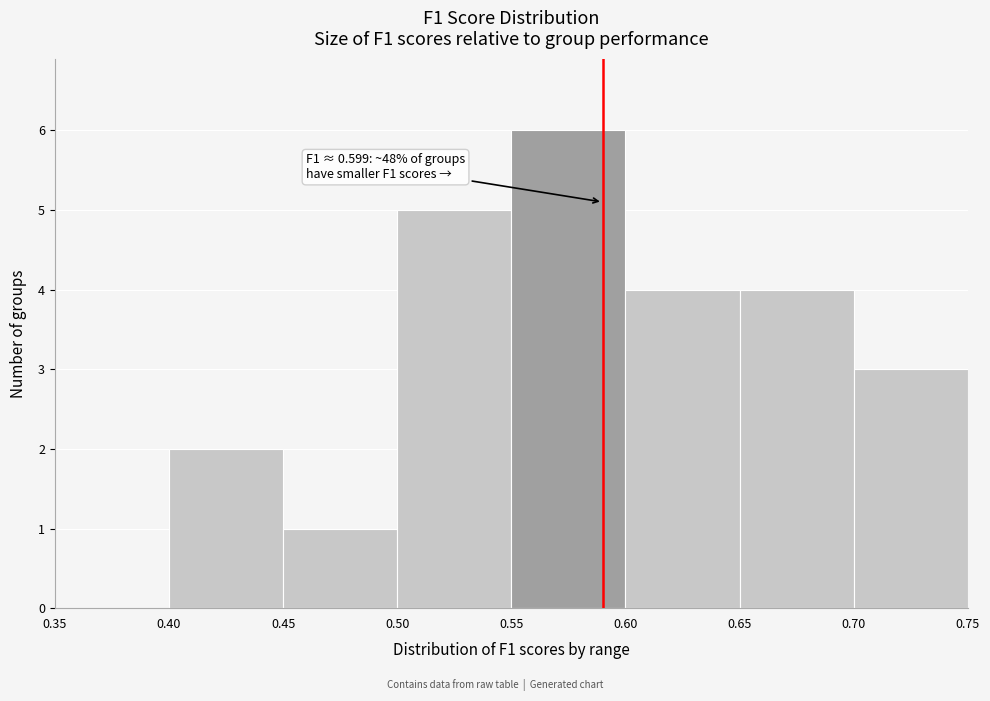

Over which range of the x-axis is the bar tallest?

0.55 to 0.60